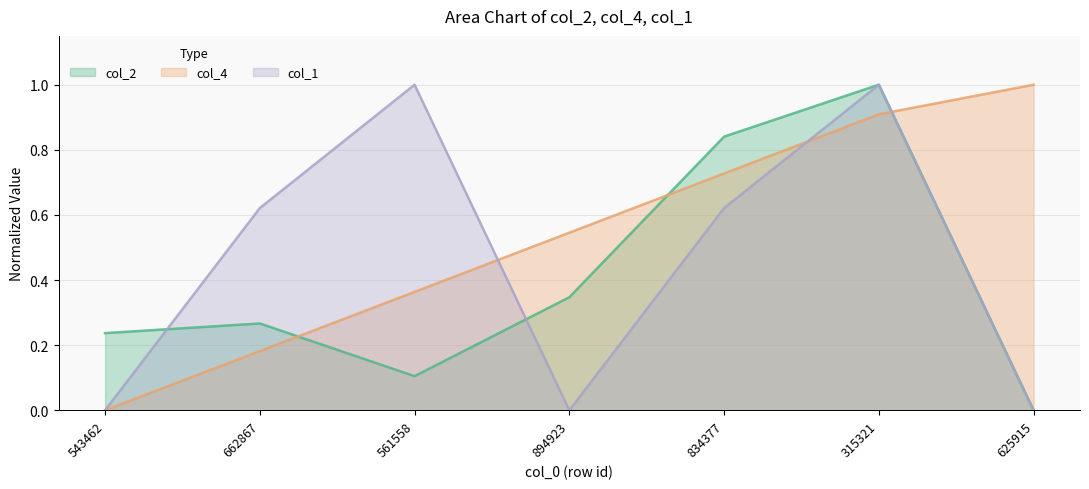

True or false: col_2 has a value of 1.7 at 315321.

False